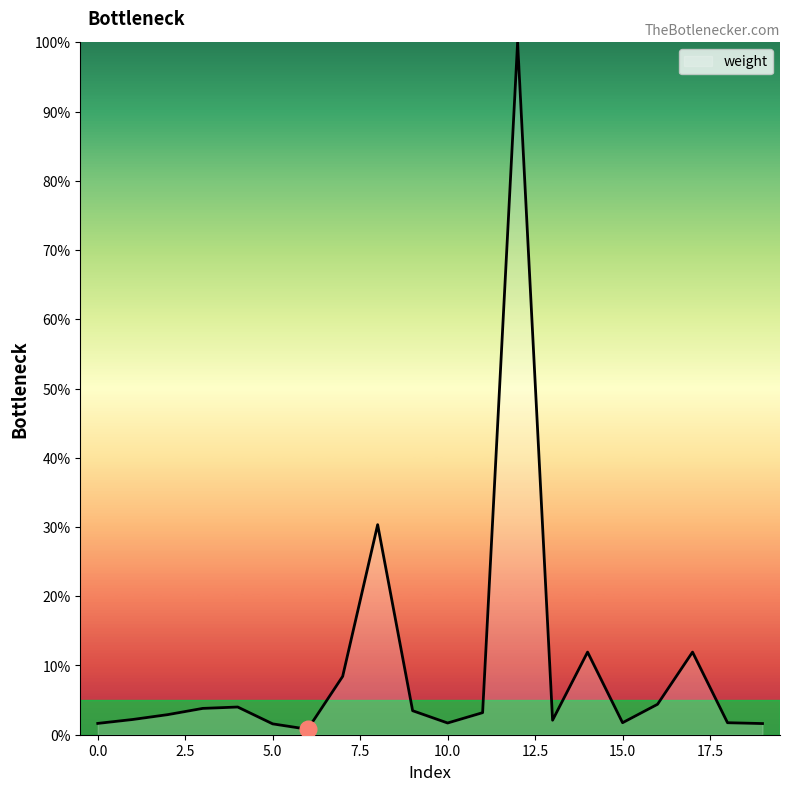

How many lines are shown in the chart?

1